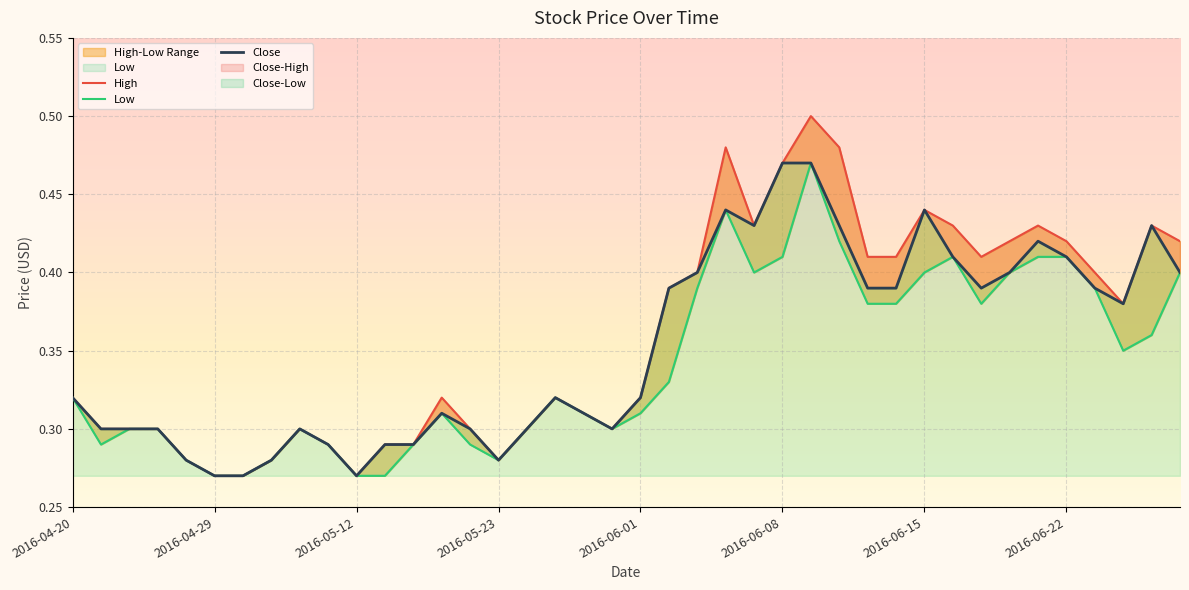

Does the chart display data point markers on the line(s)?

No